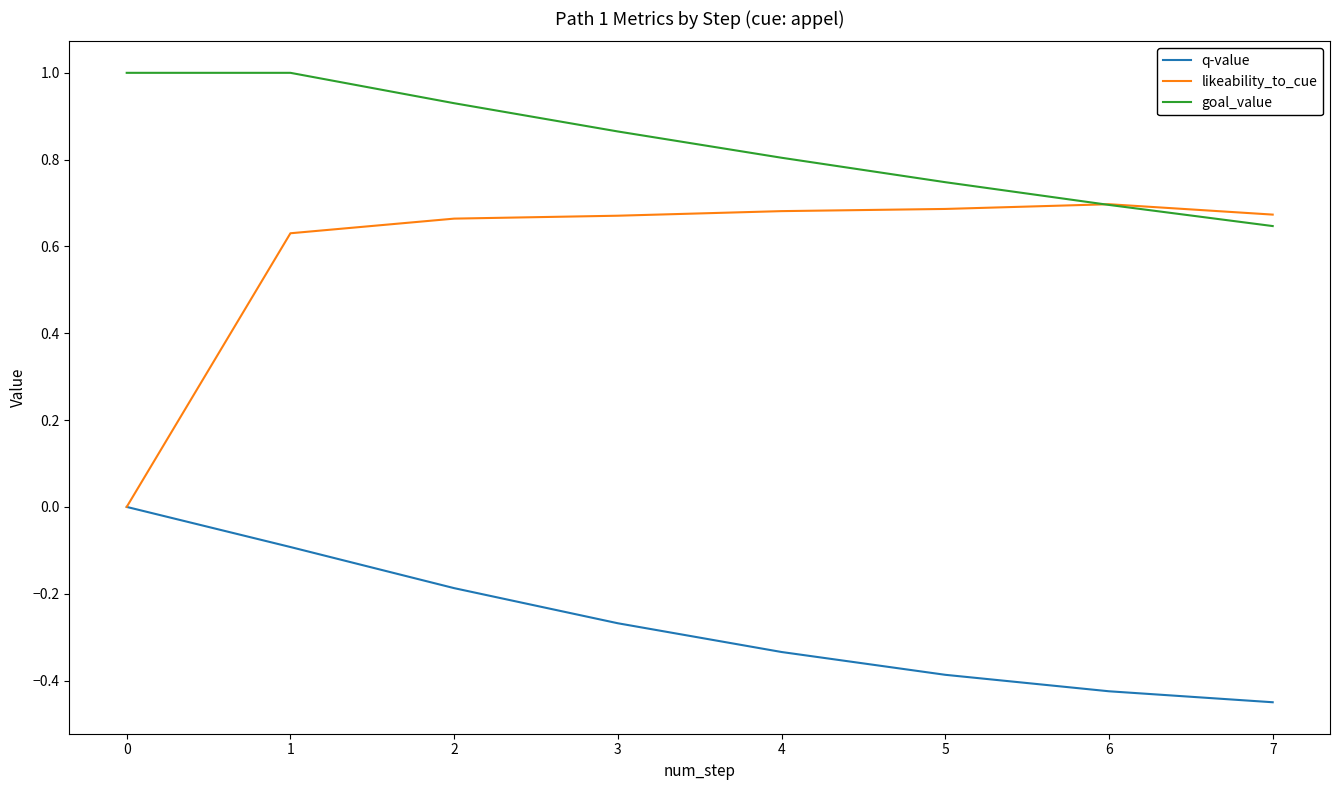

Which series has the largest range (max minus min)?

likeability_to_cue